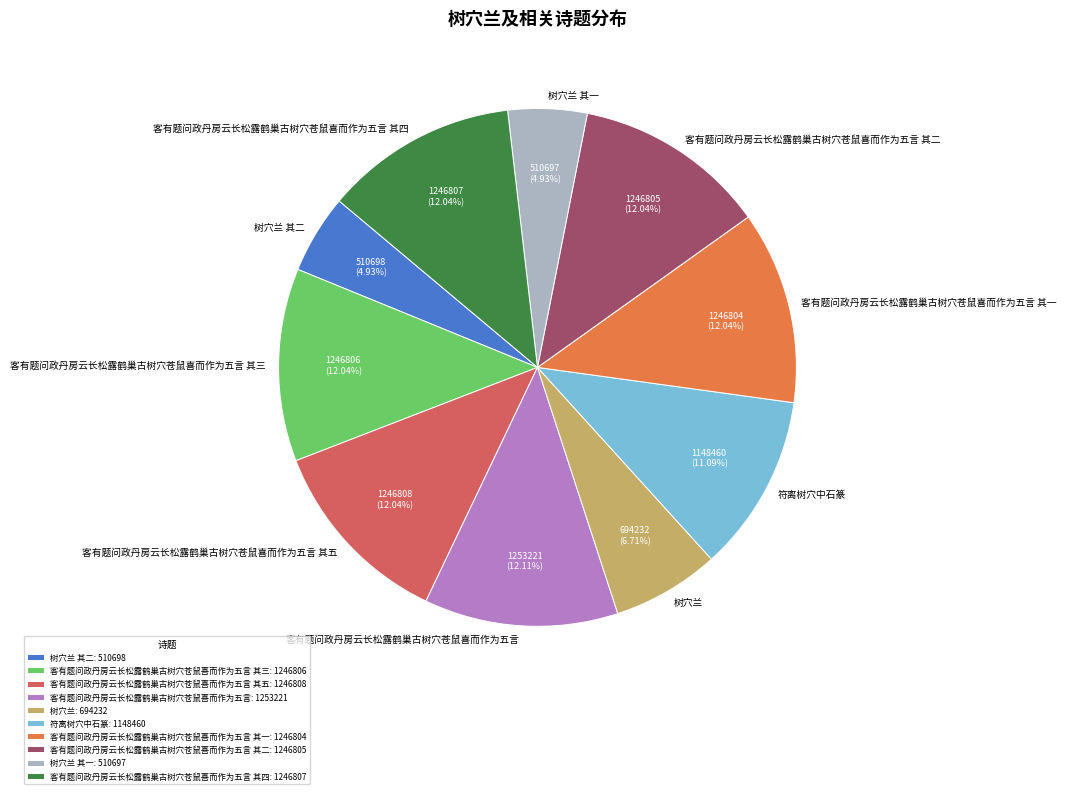

How many slices are in this pie chart?

10